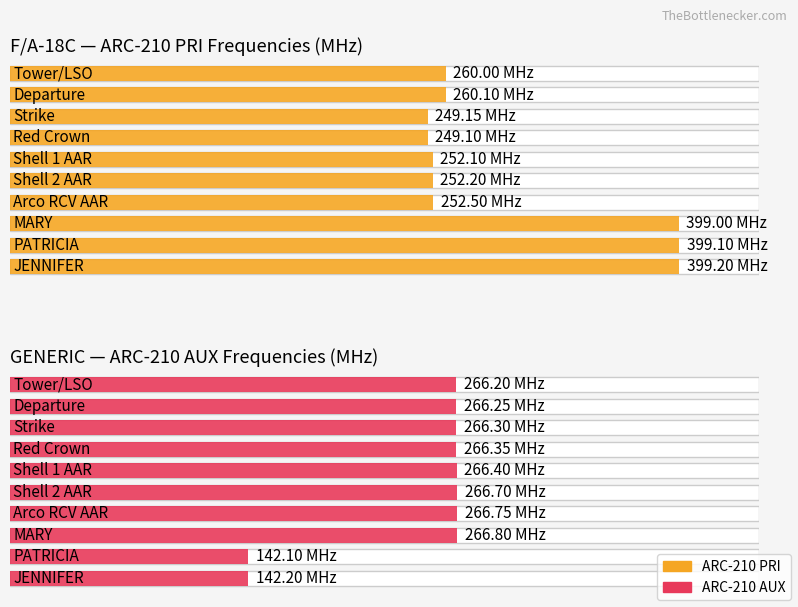

What is the average value of the ARC-210 AUX series?

241.6